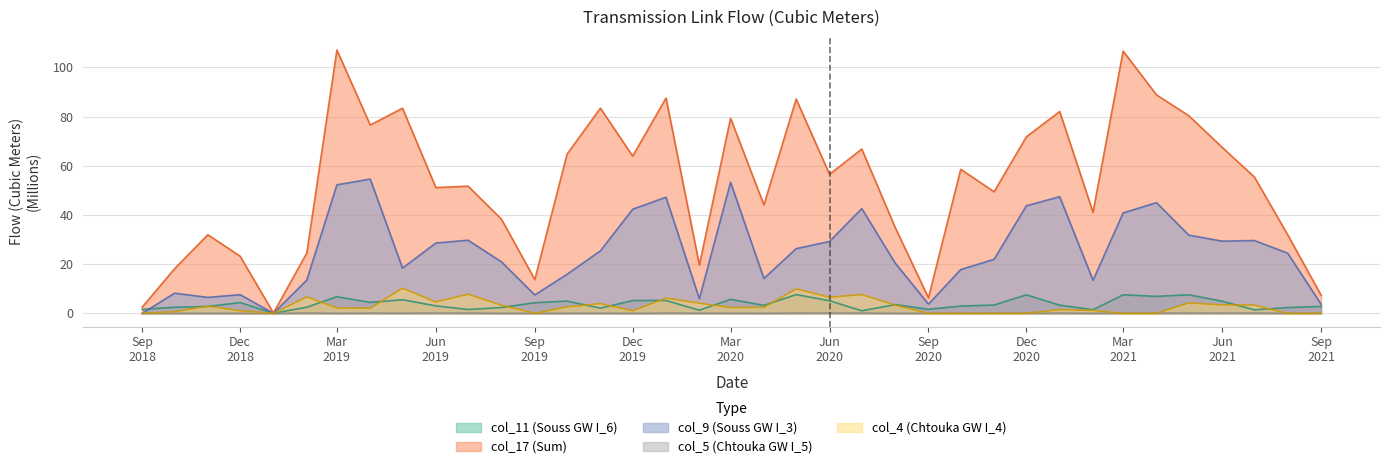

Which series has the widest spread of values?

col_17 (Sum)